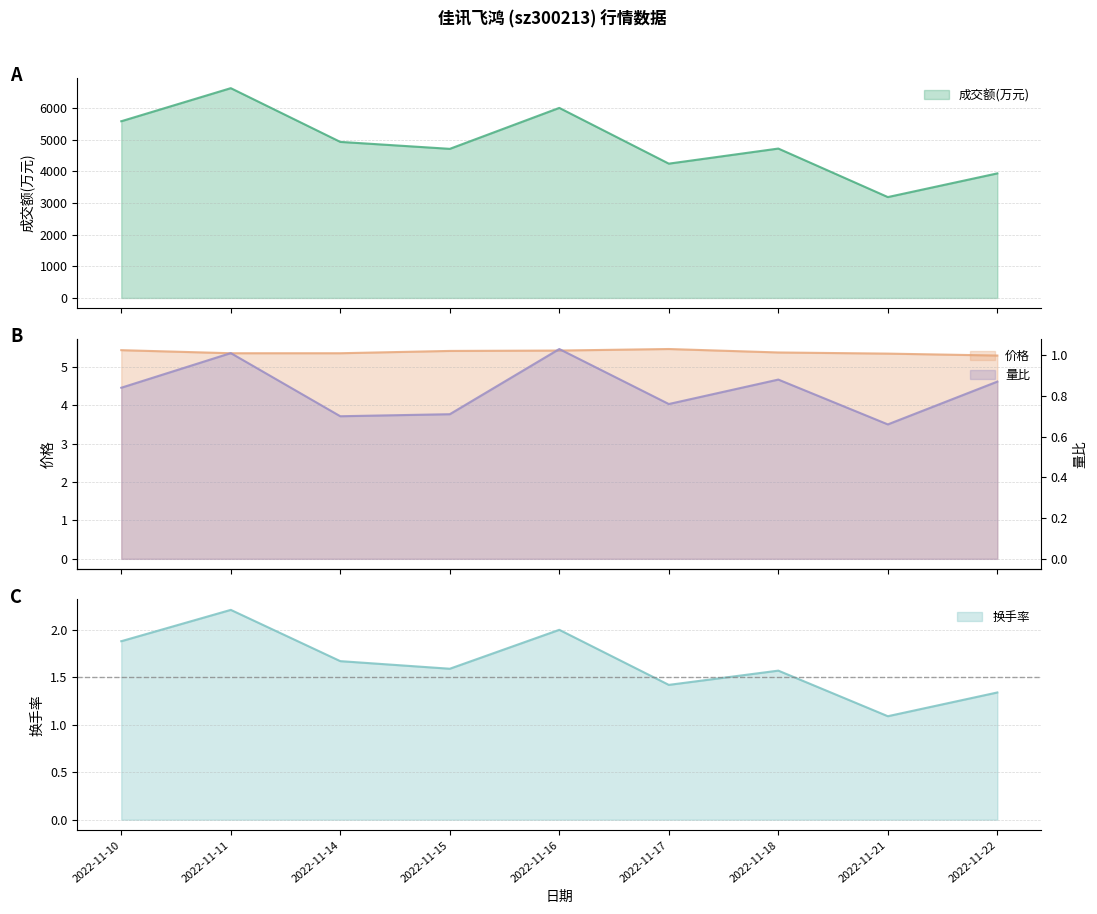

Reading left to right, what are all the values shown in this chart?

成交额(万元): 2022-11-10=5589.0	2022-11-11=6635.0	2022-11-14=4936.0	2022-11-15=4716.0	2022-11-16=6011.0	2022-11-17=4248.0	2022-11-18=4725.0	2022-11-21=3191.0	2022-11-22=3940.0
价格: 2022-11-10=5.4	2022-11-11=5.4	2022-11-14=5.4	2022-11-15=5.4	2022-11-16=5.4	2022-11-17=5.5	2022-11-18=5.4	2022-11-21=5.3	2022-11-22=5.3
量比: 2022-11-10=0.8	2022-11-11=1.0	2022-11-14=0.7	2022-11-15=0.7	2022-11-16=1.0	2022-11-17=0.8	2022-11-18=0.9	2022-11-21=0.7	2022-11-22=0.9
换手率: 2022-11-10=1.9	2022-11-11=2.2	2022-11-14=1.7	2022-11-15=1.6	2022-11-16=2.0	2022-11-17=1.4	2022-11-18=1.6	2022-11-21=1.1	2022-11-22=1.3